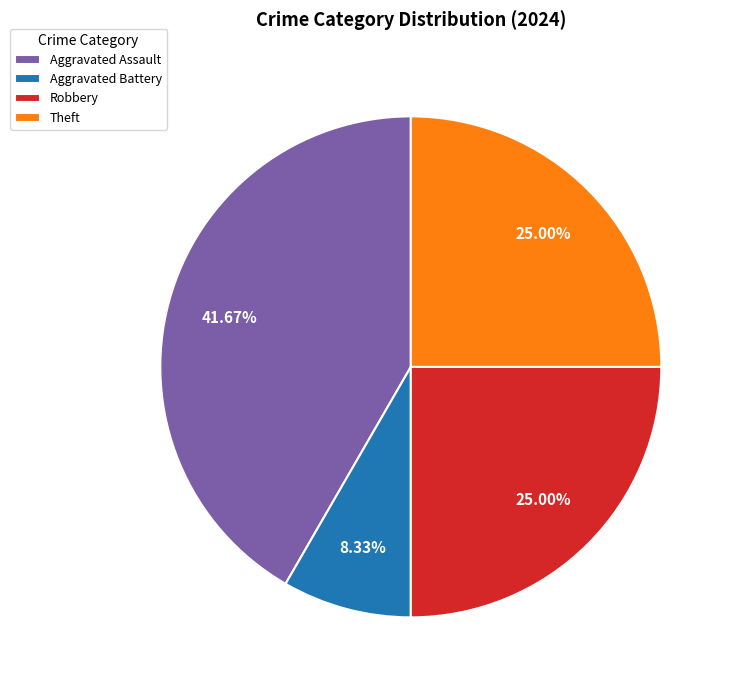

What percentage do Aggravated Battery and Robbery together represent?

33.3%